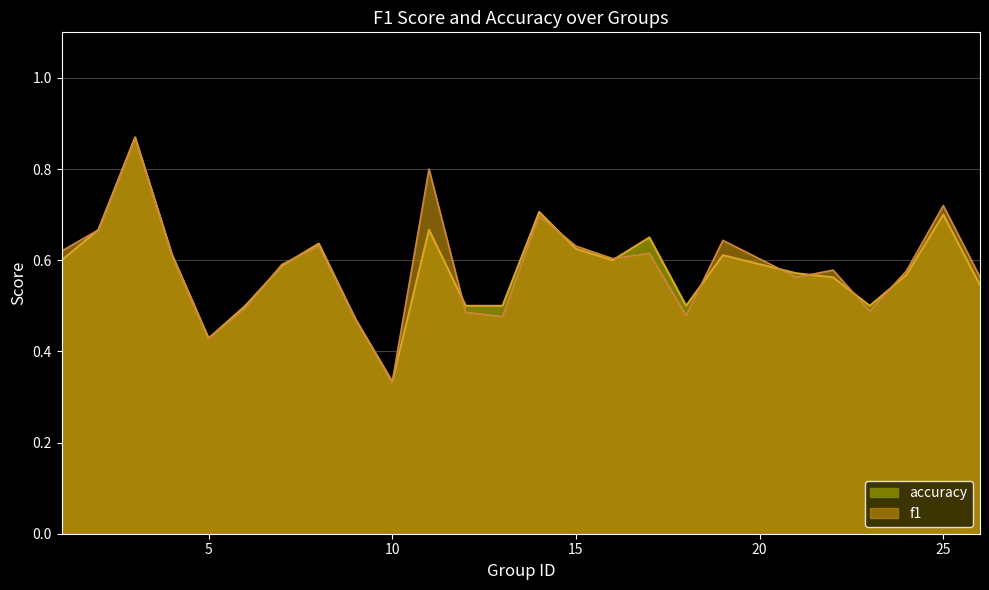

What is the greatest value displayed?

0.9